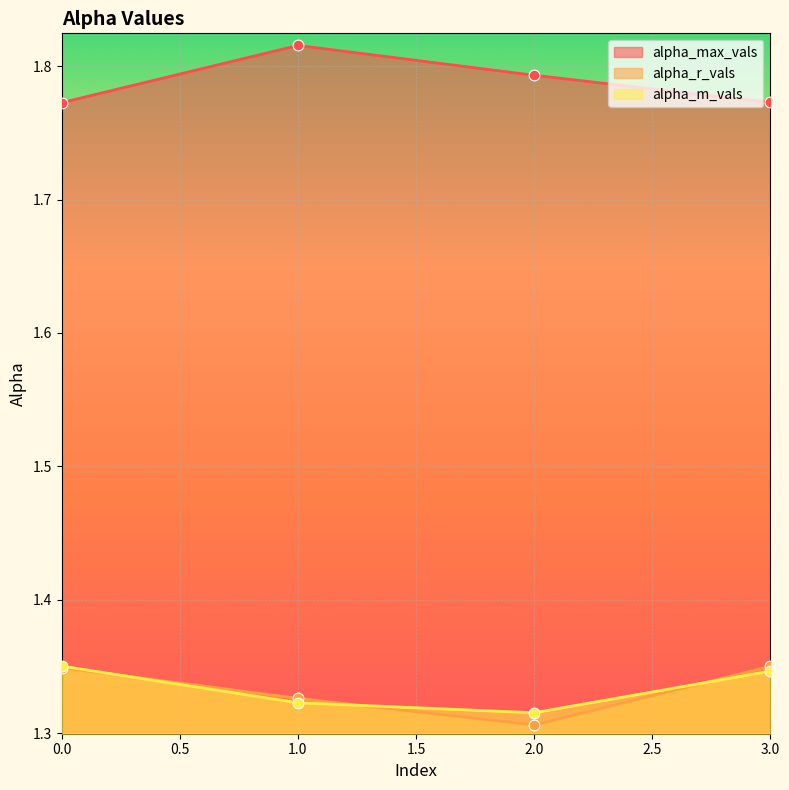

What is the total value across all series at 1?

4.5